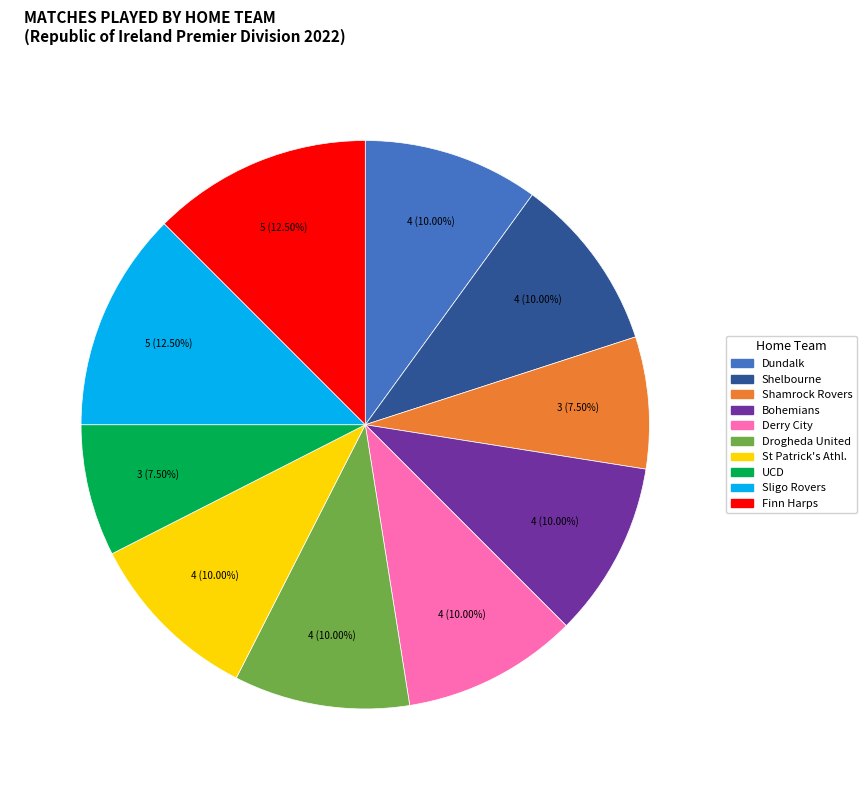

Combined, what portion of the pie is Sligo Rovers and UCD?

20.0%